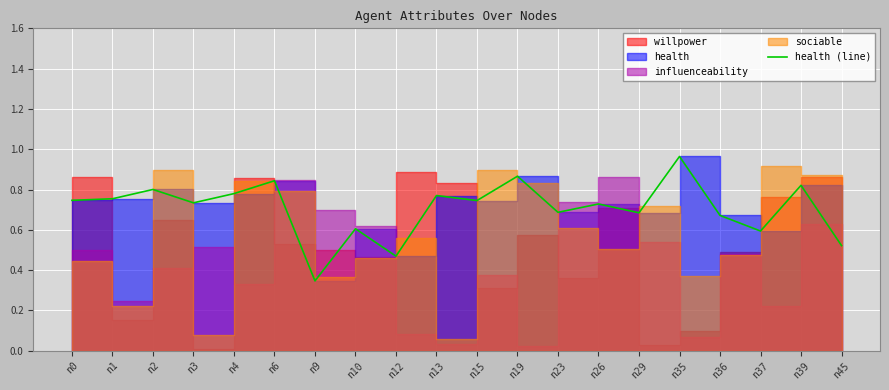

Rank the categories by value from lowest to highest.

n9, n12, n45, n37, n10, n36, n29, n23, n26, n3, n15, n0, n1, n13, n4, n2, n39, n6, n19, n35